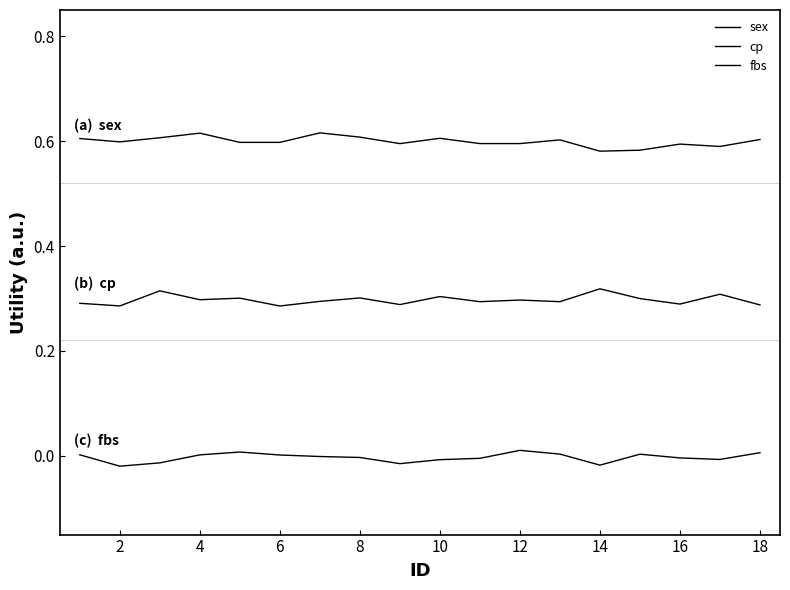

At which category does cp reach its first local valley?

2